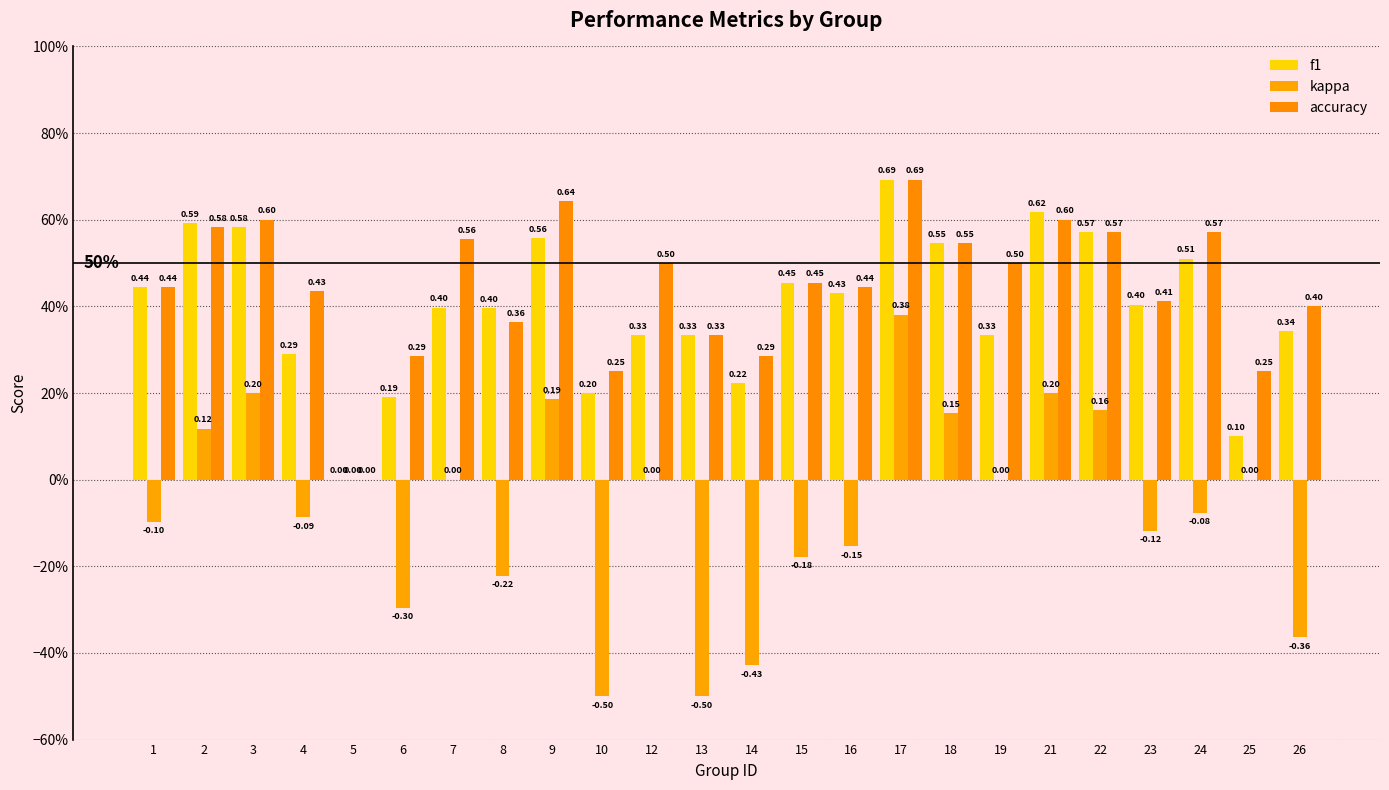

Which series has the largest total across all categories?

accuracy